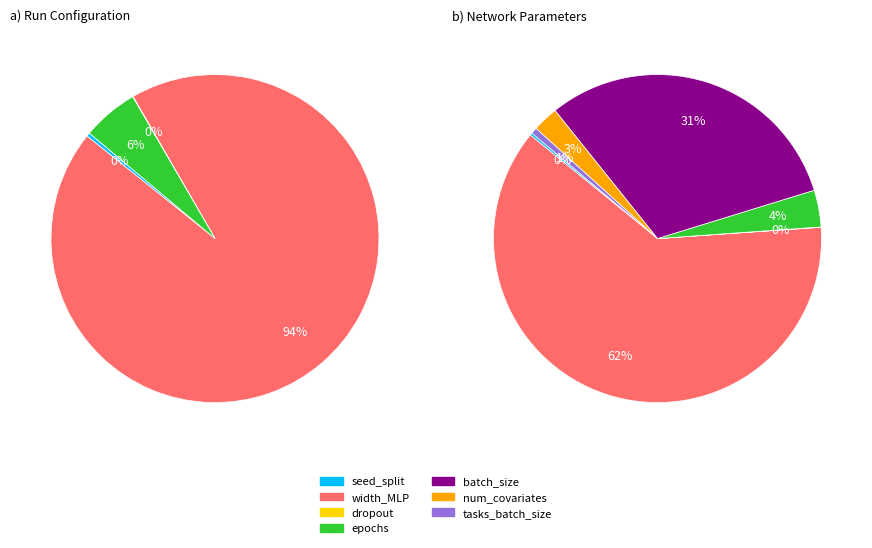

Is it true that dropout is 0% of the pie?

True